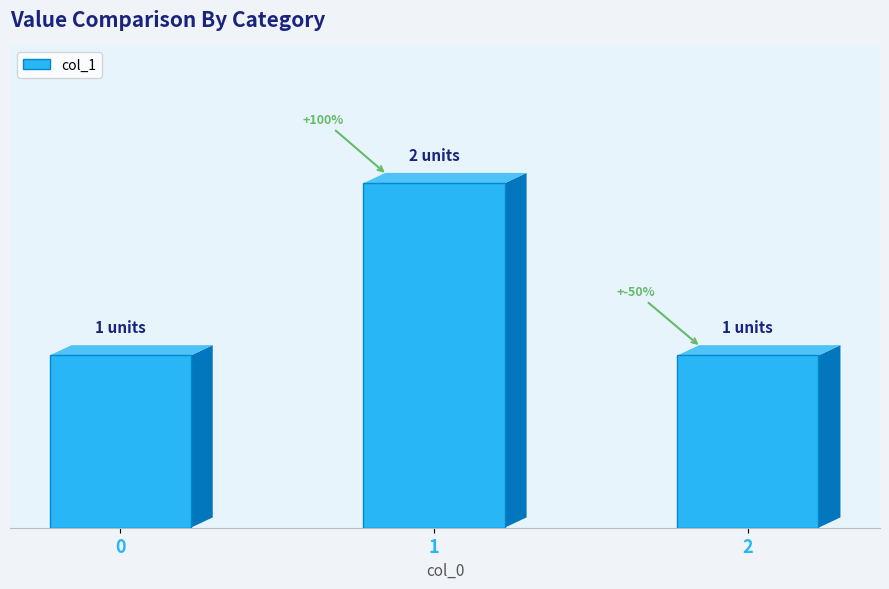

What is the difference between the maximum and second lowest values?

1